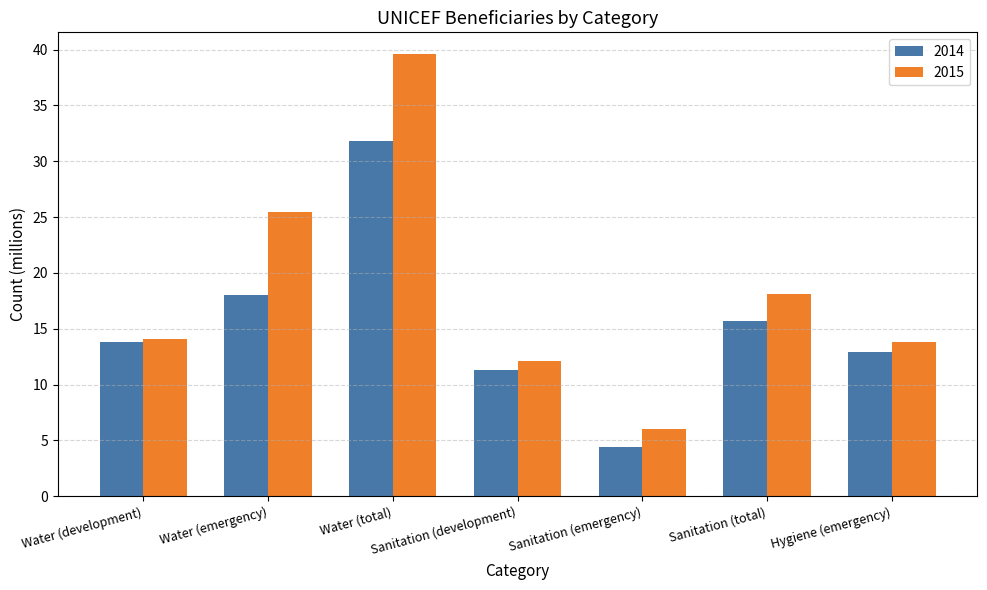

Which series has the largest total across all categories?

2015